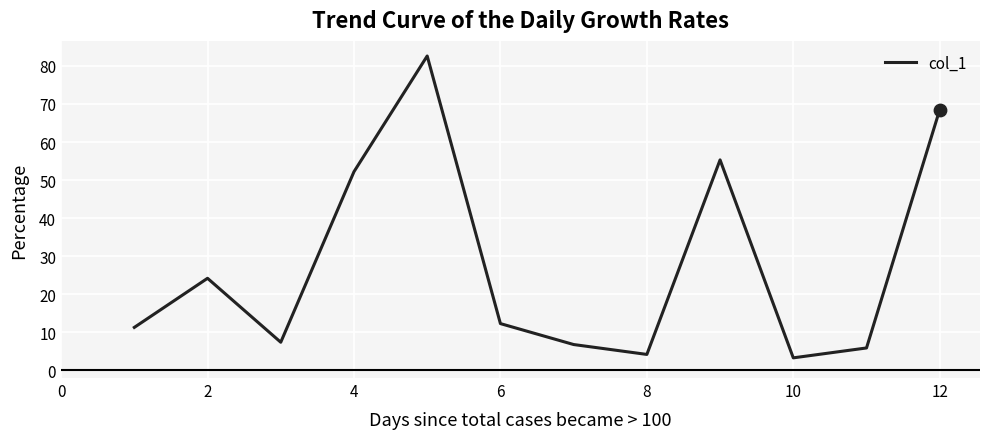

What is the smallest value displayed?

3.3